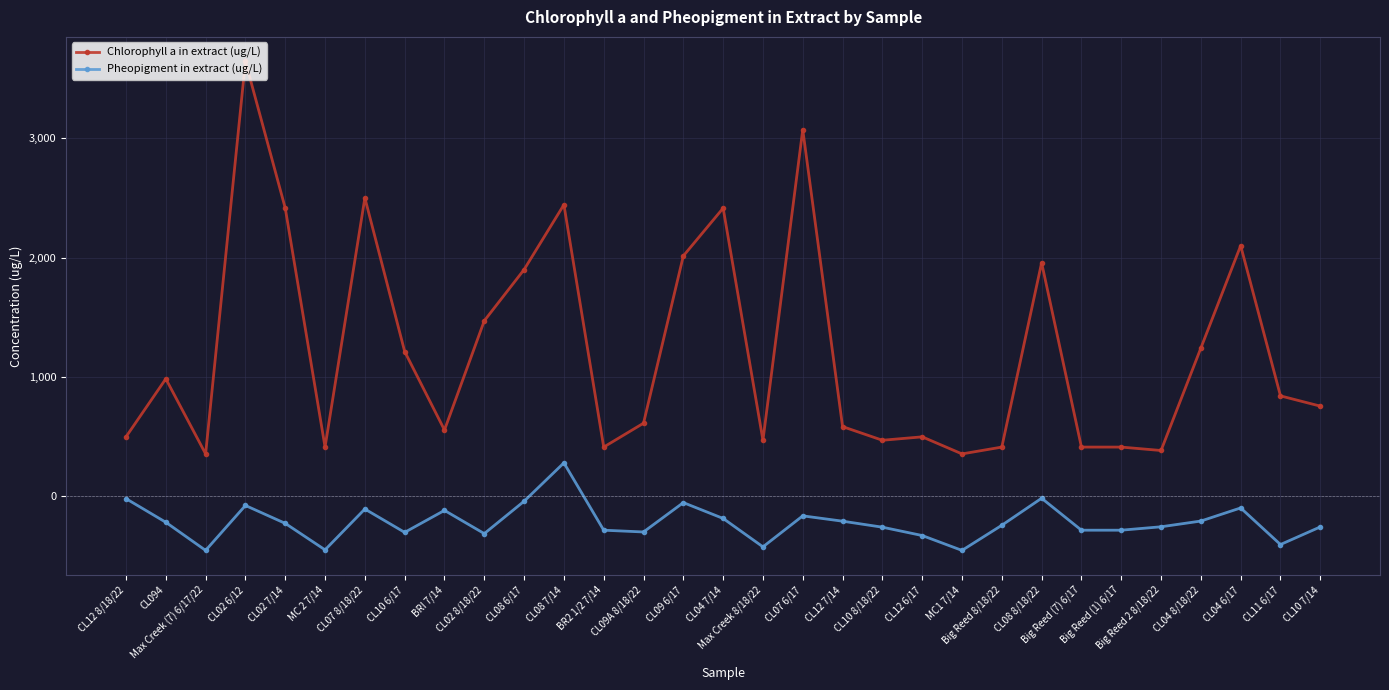

Is the value of Pheopigment in extract (ug/L) at CL12 8/18/22 greater than the value of Chlorophyll a in extract (ug/L) at CL12 8/18/22?

No